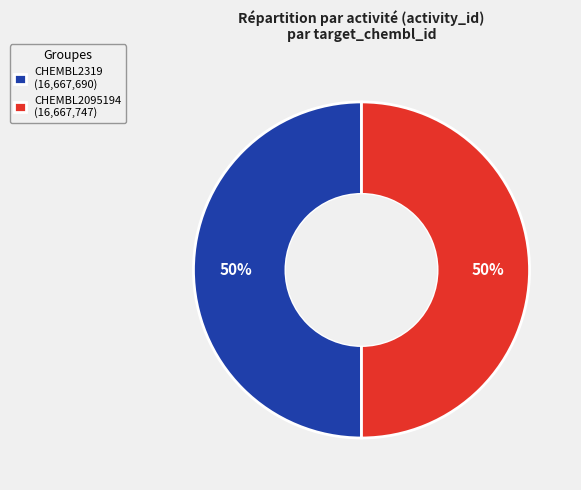

What percentage is the CHEMBL2319 slice, to the nearest percent?

50%